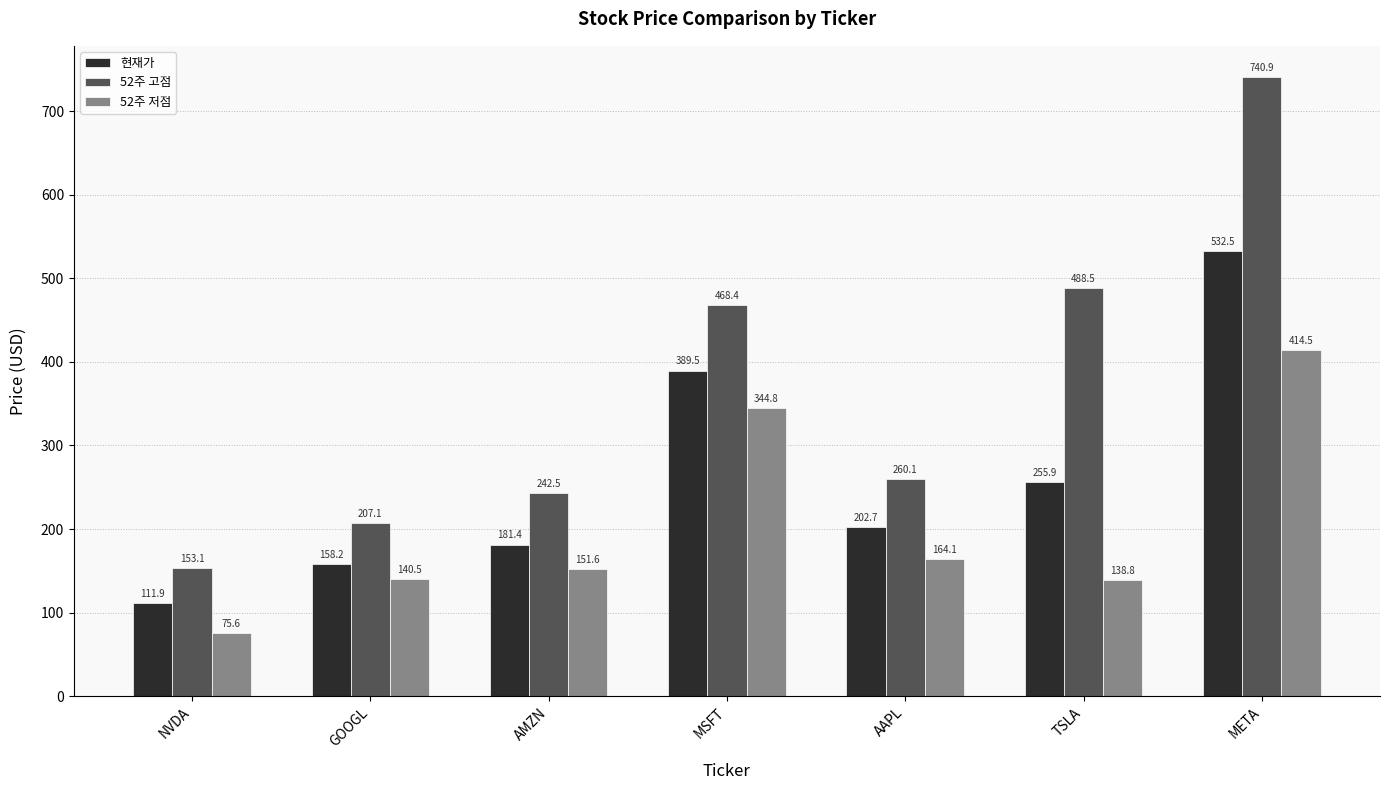

Rank the categories by 52주 고점 value from lowest to highest.

NVDA, GOOGL, AMZN, AAPL, MSFT, TSLA, META